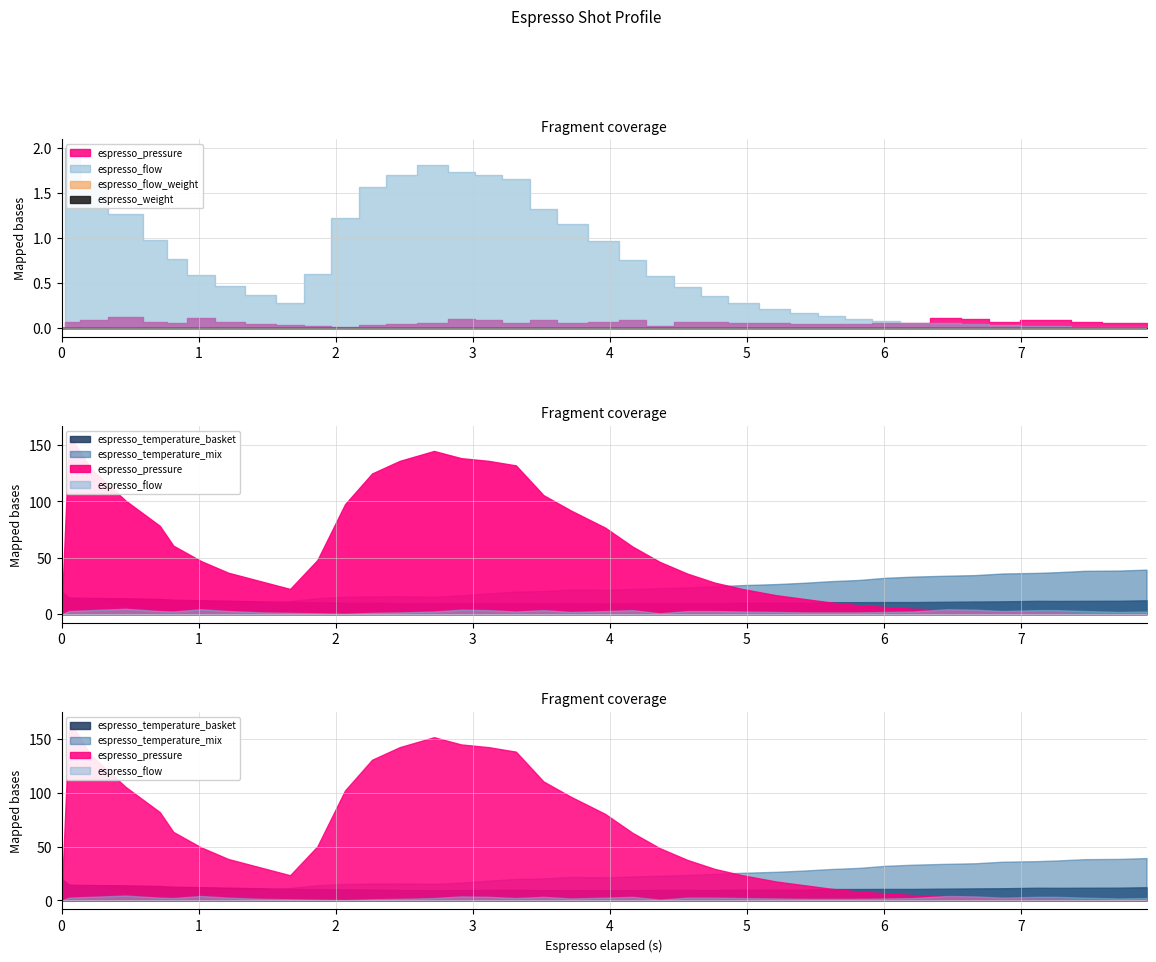

True or false: espresso_weight and espresso_flow_weight intersect in this chart.

False